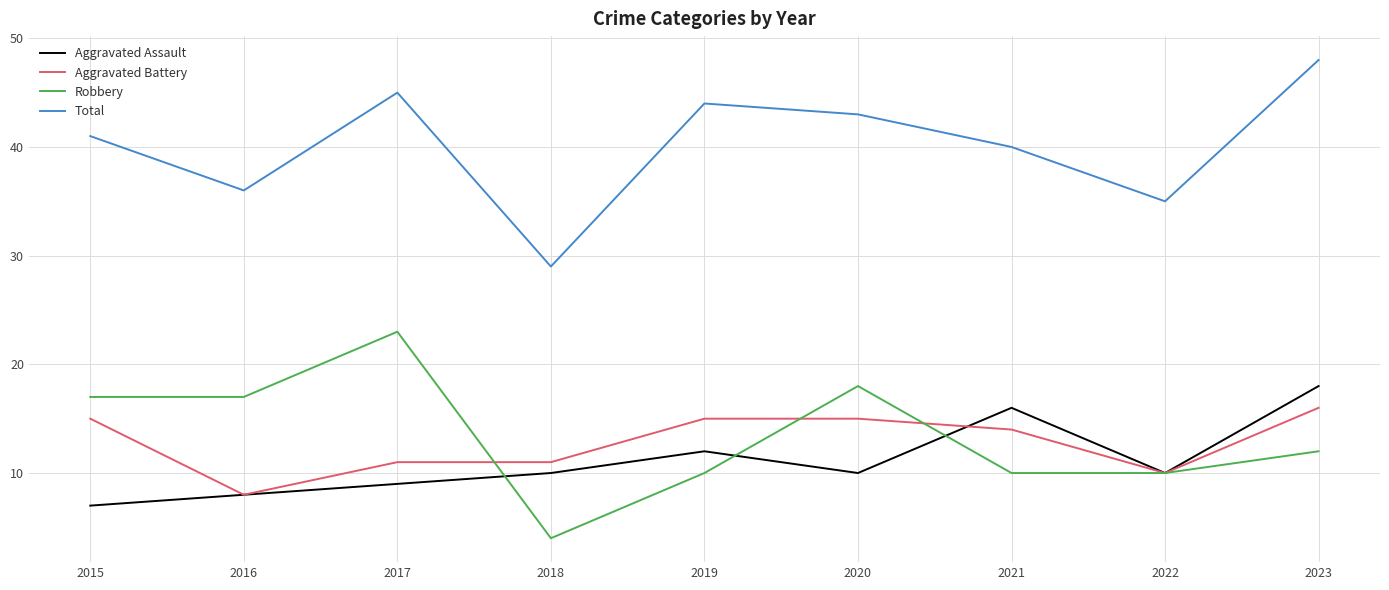

What is the highest value of the Robbery series?

23